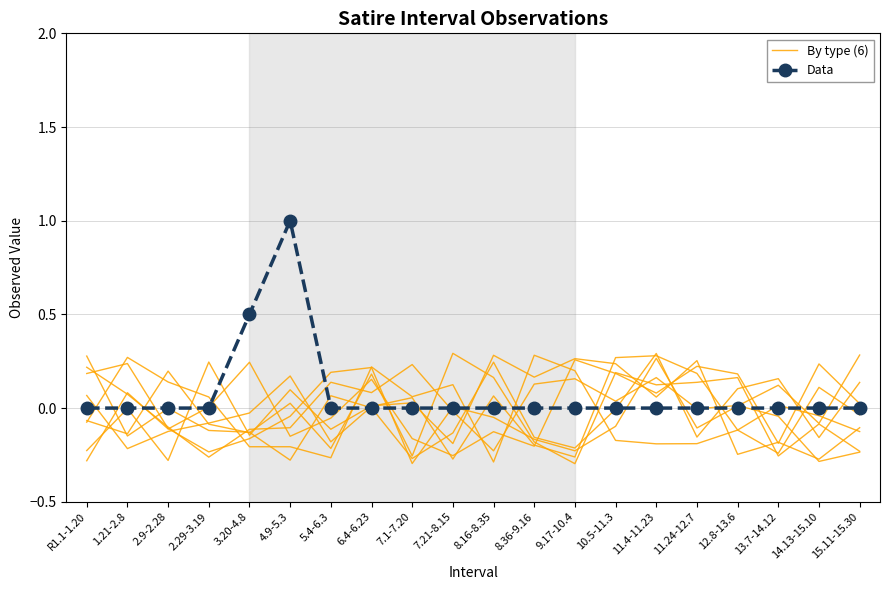

Reading left to right, transcribe all the data shown in this chart.

By type (6): R1.1-1.20=-0.1	1.21-2.8=0.3	2.9-2.28=0.1	2.29-3.19=0.1	3.20-4.8=-0.2	4.9-5.3=-0.2	5.4-6.3=-0.3	6.4-6.23=0.2	7.1-7.20=0.1	7.21-8.15=0.1	8.16-8.35=-0.3	8.36-9.16=0.3	9.17-10.4=0.2	10.5-11.3=-0.2	11.4-11.23=-0.2	11.24-12.7=-0.2	12.8-13.6=-0.1	13.7-14.12=0.0	14.13-15.10=-0.0	15.11-15.30=-0.1
Data: R1.1-1.20=0.0	1.21-2.8=0.0	2.9-2.28=0.0	2.29-3.19=0.0	3.20-4.8=0.5	4.9-5.3=1.0	5.4-6.3=0.0	6.4-6.23=0.0	7.1-7.20=0.0	7.21-8.15=0.0	8.16-8.35=0.0	8.36-9.16=0.0	9.17-10.4=0.0	10.5-11.3=0.0	11.4-11.23=0.0	11.24-12.7=0.0	12.8-13.6=0.0	13.7-14.12=0.0	14.13-15.10=0.0	15.11-15.30=0.0